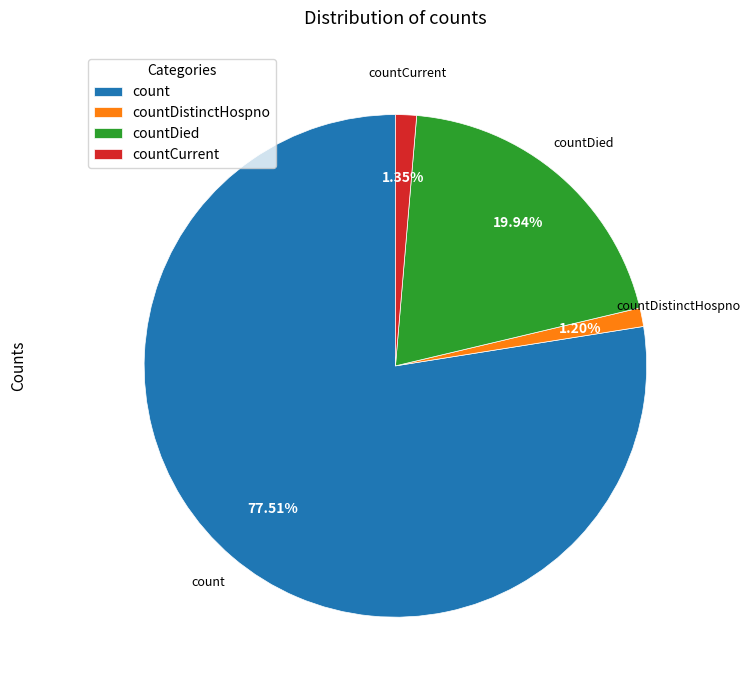

Which category has the biggest portion of the pie?

count